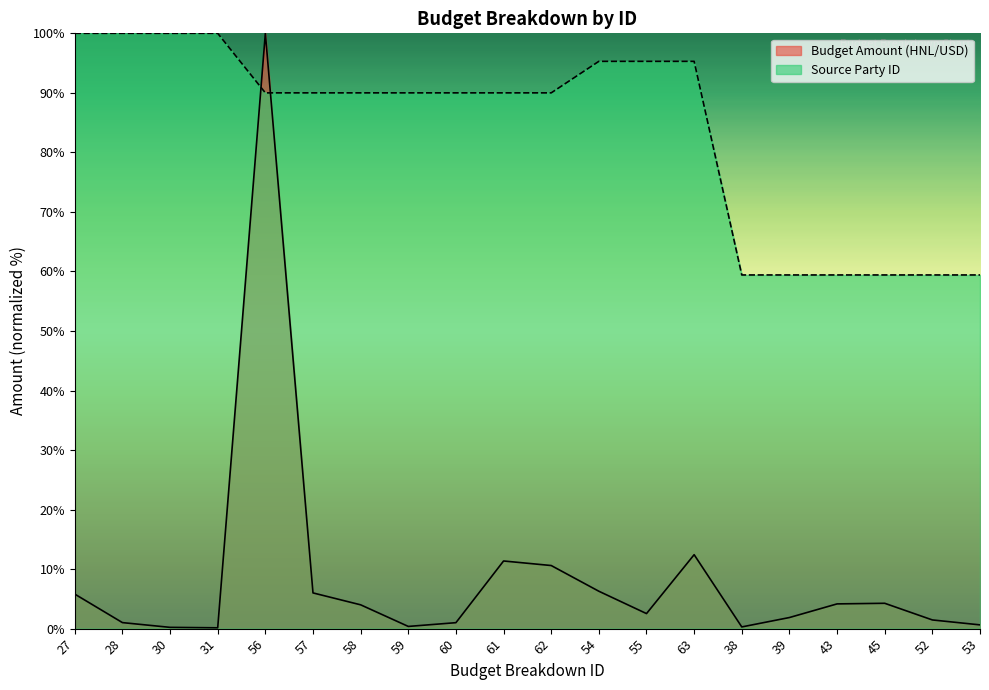

What is the sum of all Source Party ID values?

1672.4